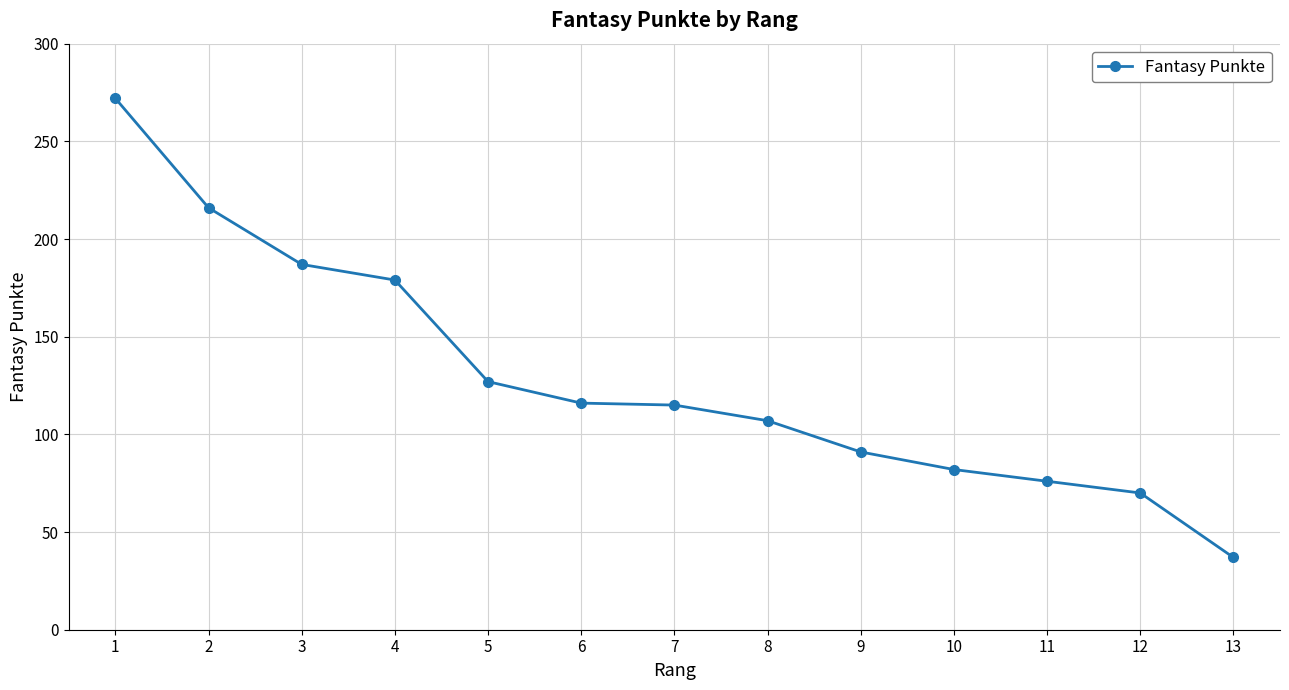

True or false: the data shows 190 at 6.

False